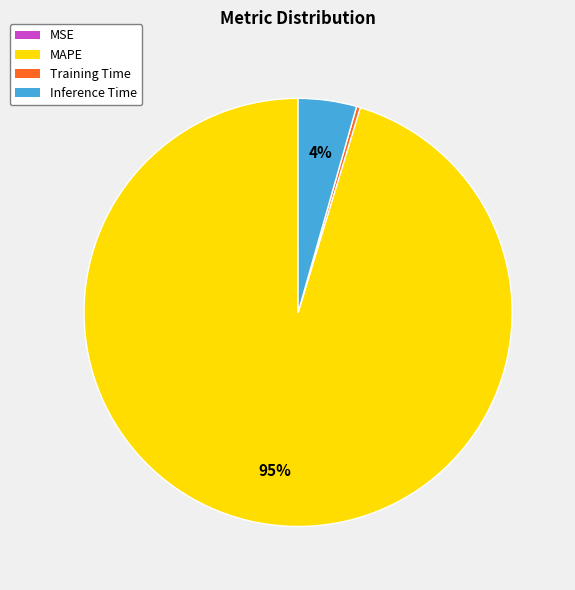

Does any single category account for the majority?

Yes